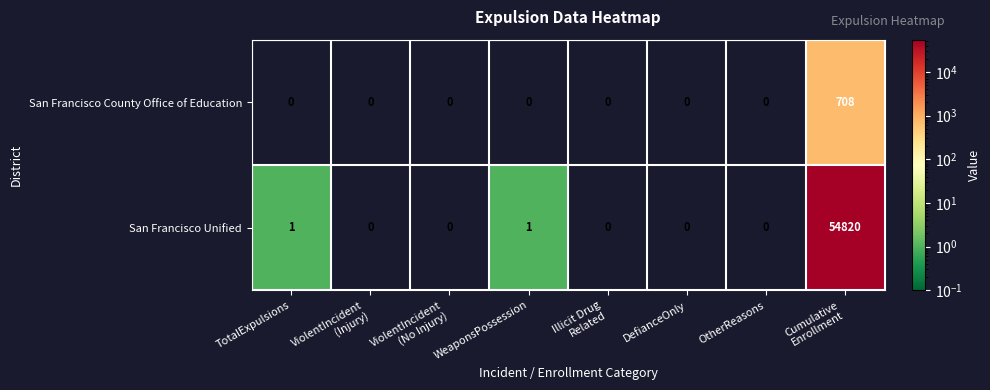

What is the sum of all San Francisco Unified values?

54822